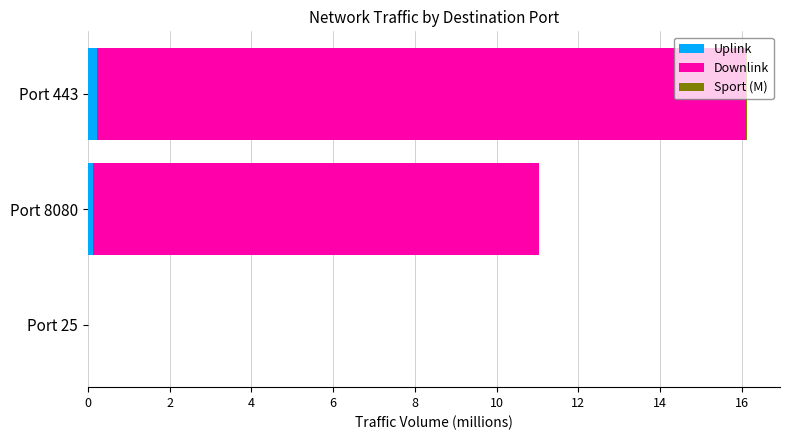

At which category is the sum across all series the highest?

Port 443